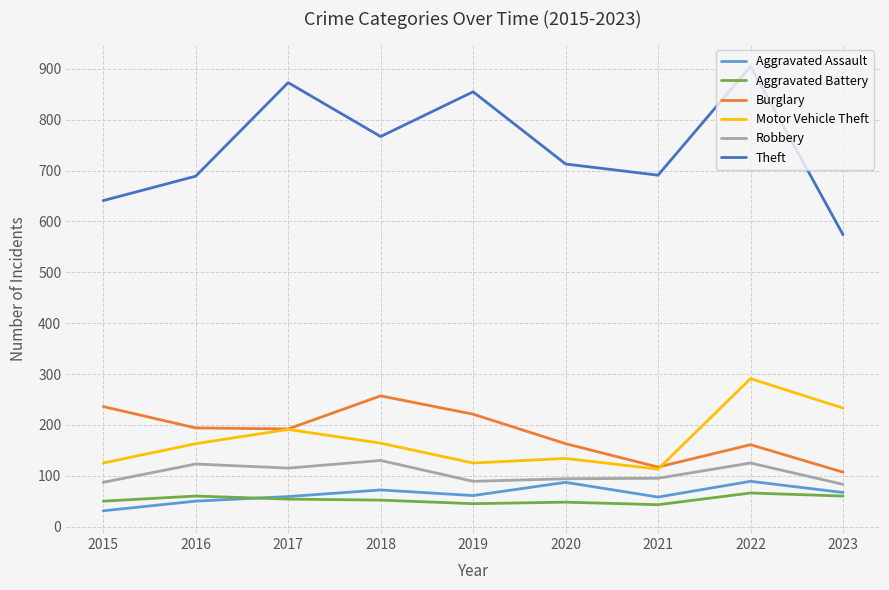

Where is the first local minimum for Robbery?

2017